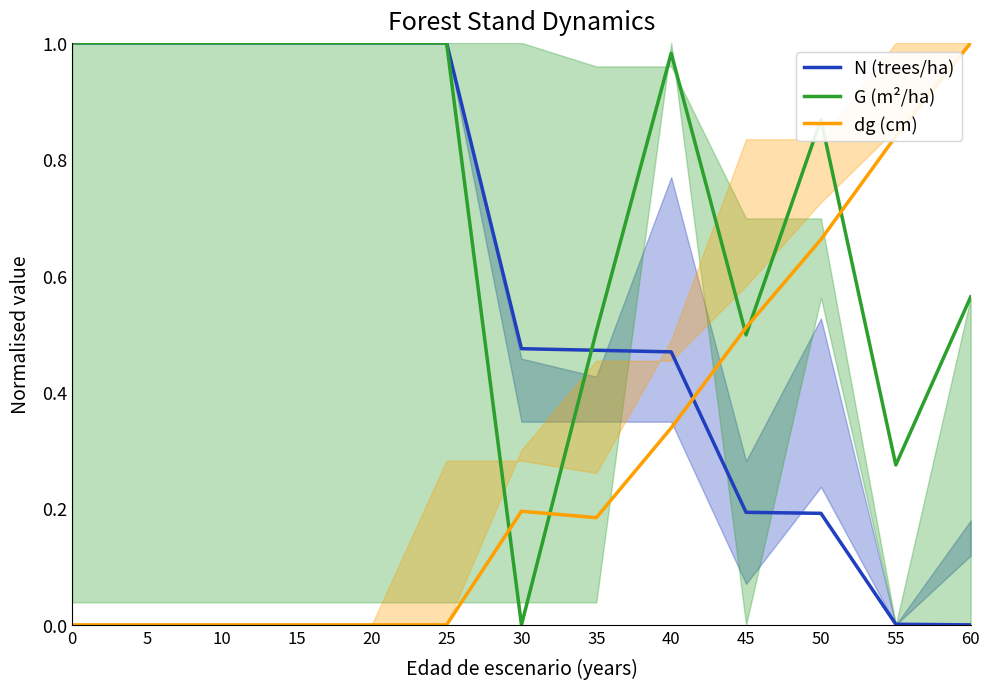

Which series changed the most between 10 and 20?

N (trees/ha)